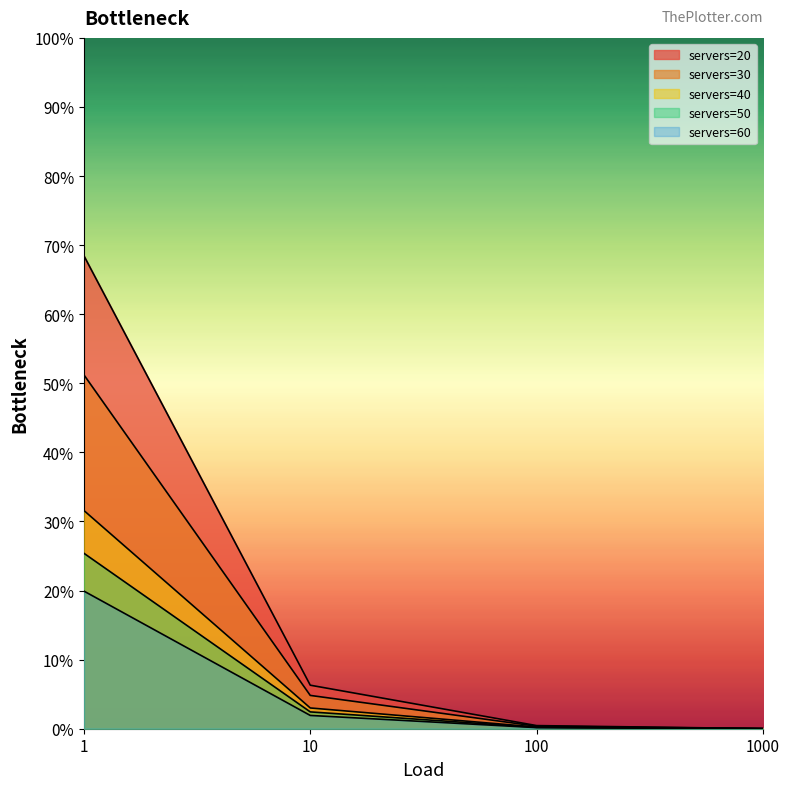

True or false: servers=40 and servers=20 intersect in this chart.

False